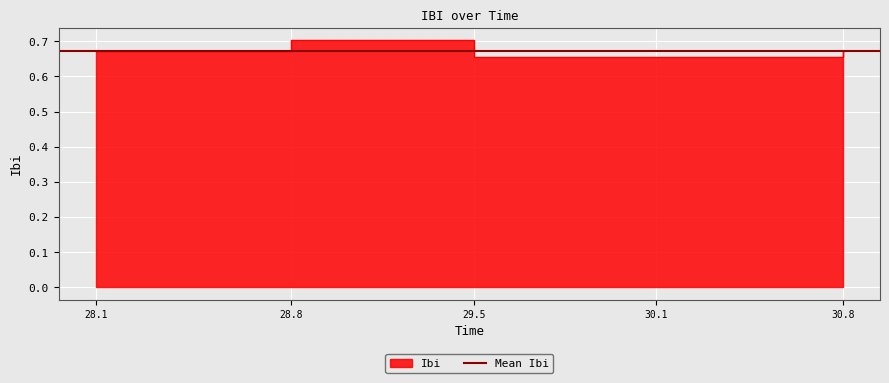

What is the label of the 2nd point from the right?

30.1